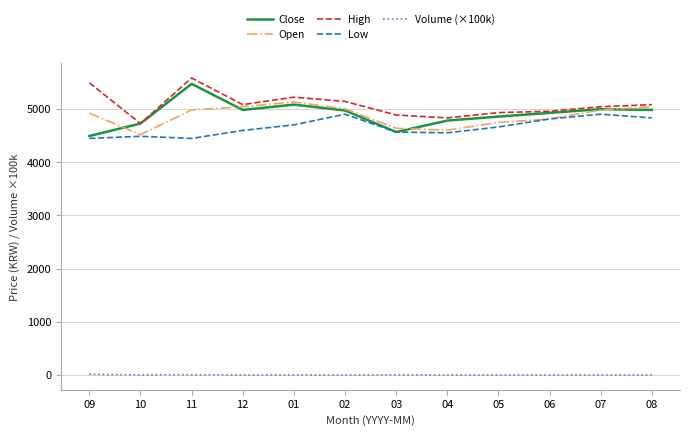

Which category has the lowest value in the High series?

10